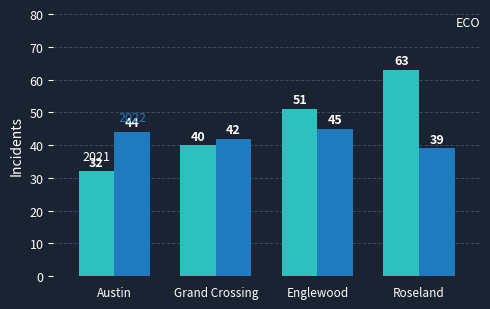

What is the total value across all series at Austin?

76